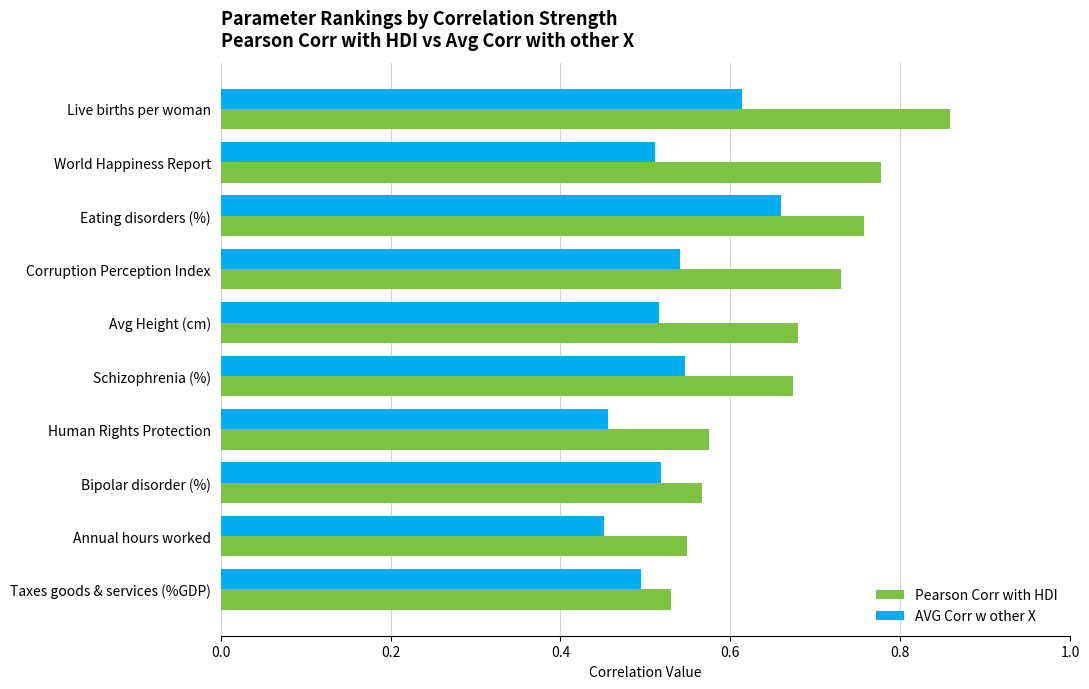

Which series has the largest total across all categories?

Pearson Corr with HDI